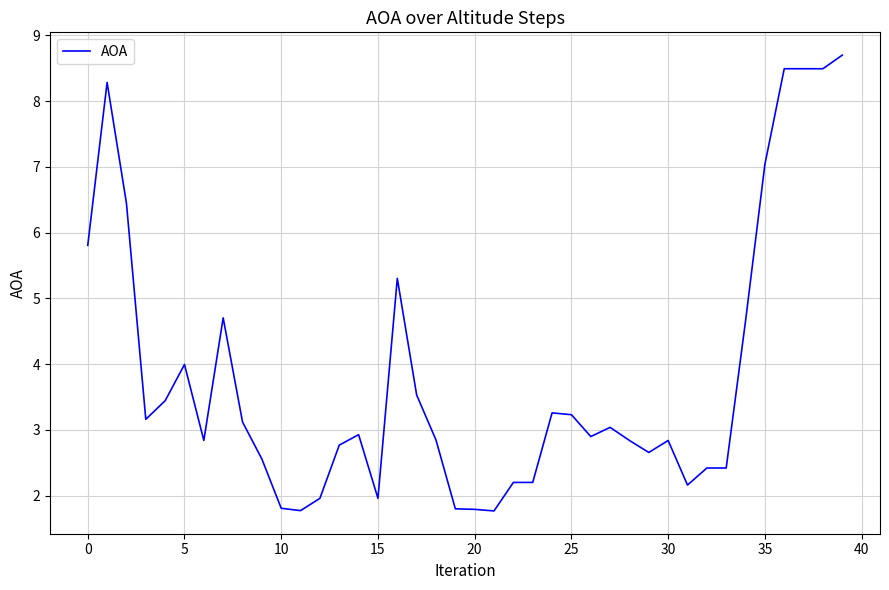

What is the minimum value shown in the chart?

1.8